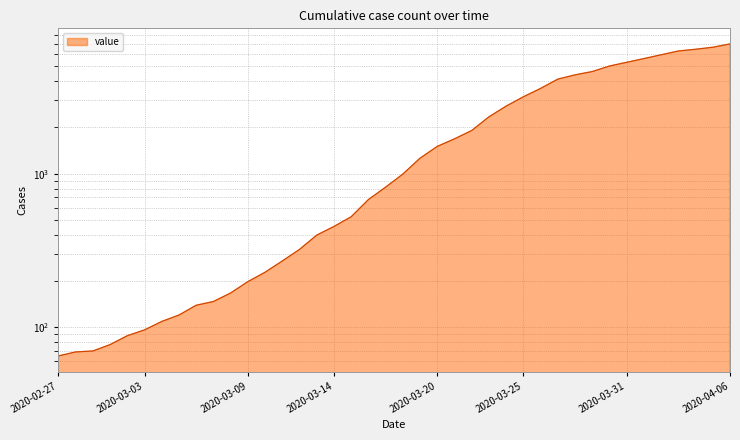

What is the label of the 29th point from the left?

2020-03-26